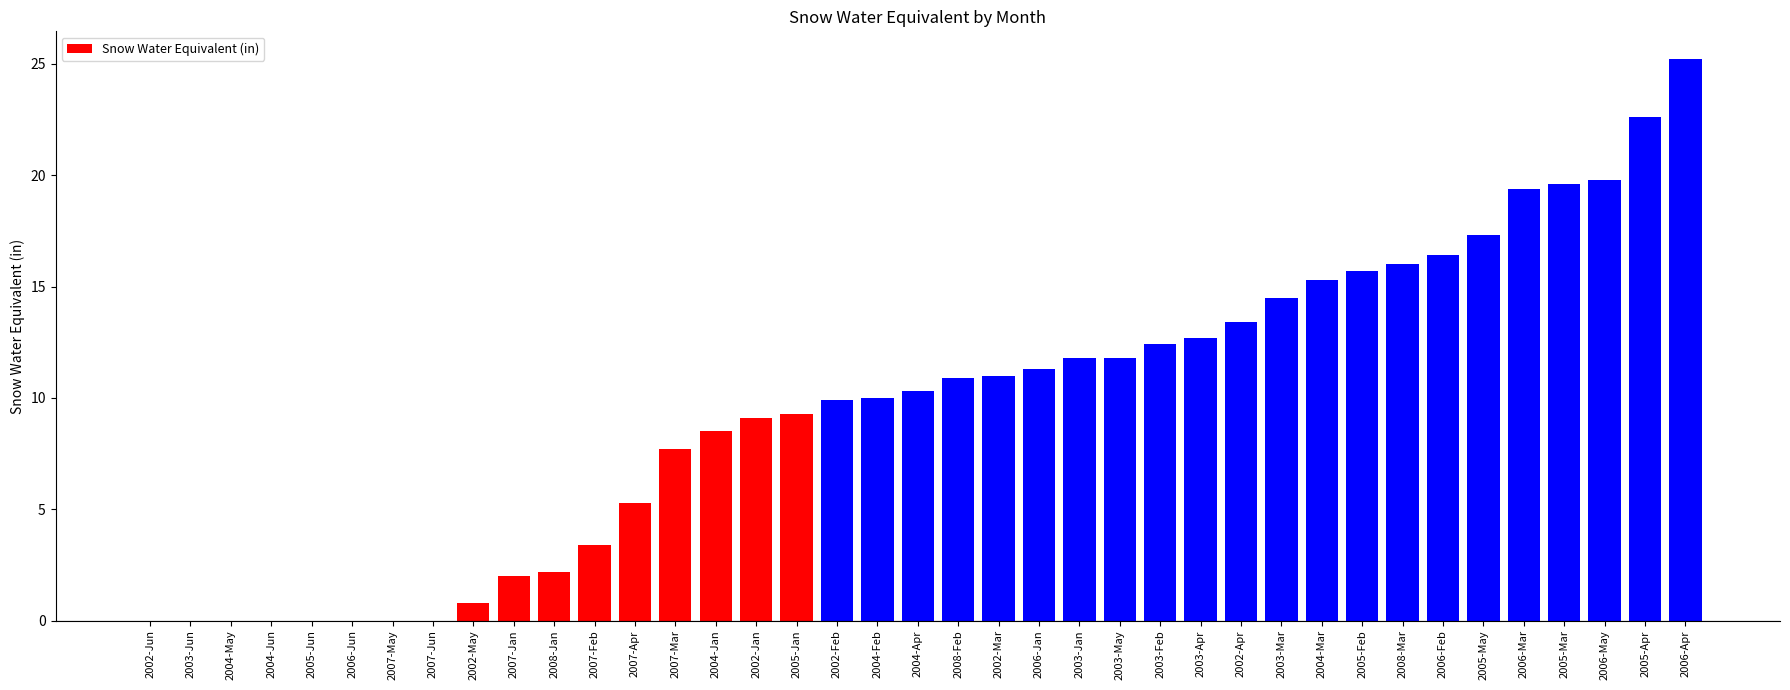

Which category has the highest value across all series?

2006-Apr